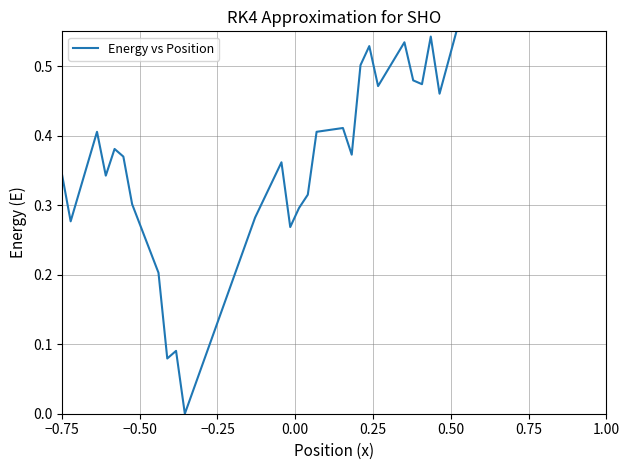

What is the sum of all values?

20.0